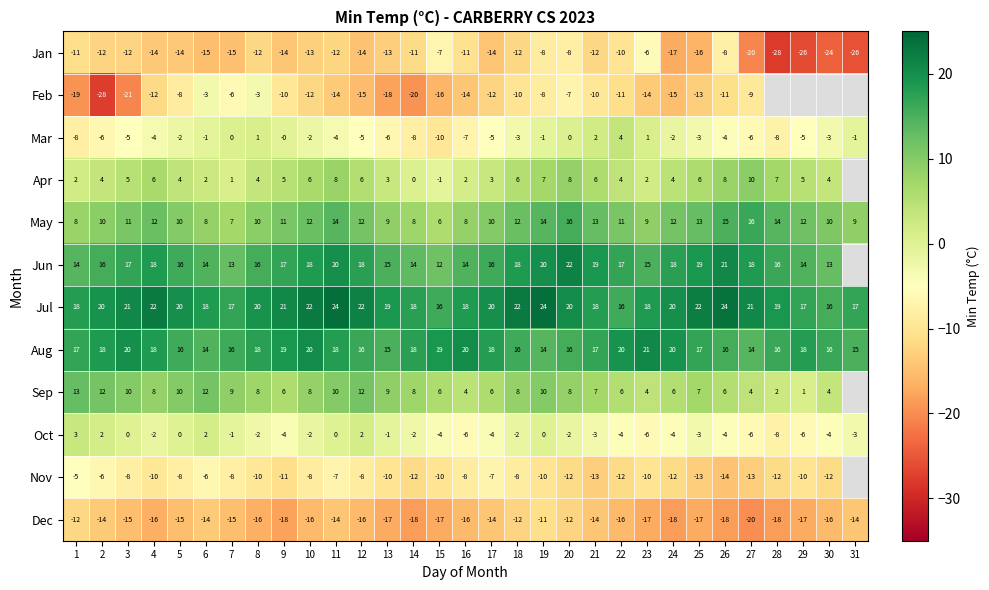

What is the minimum value shown in the chart?

-27.9